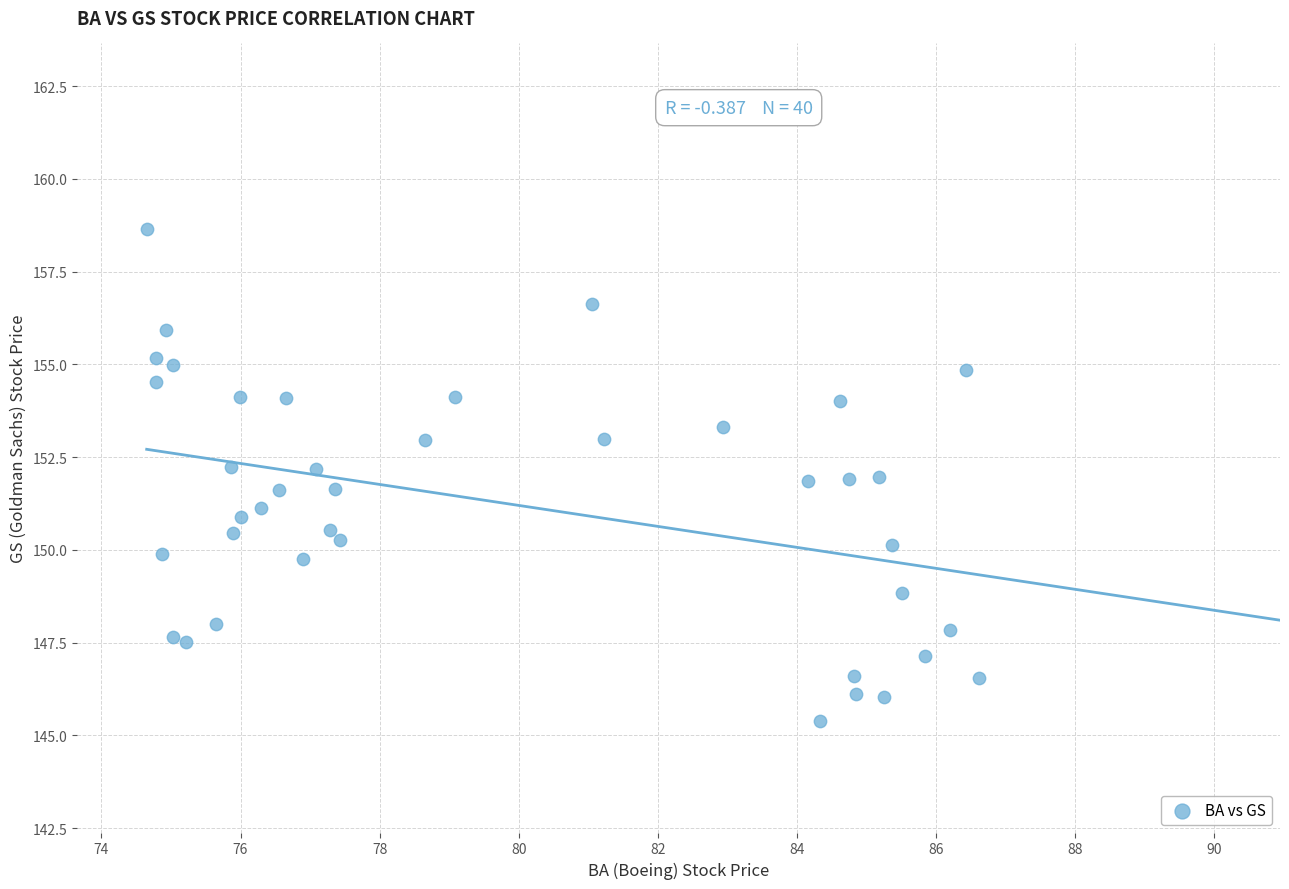

What is the range of X values (max minus min)?

12.0